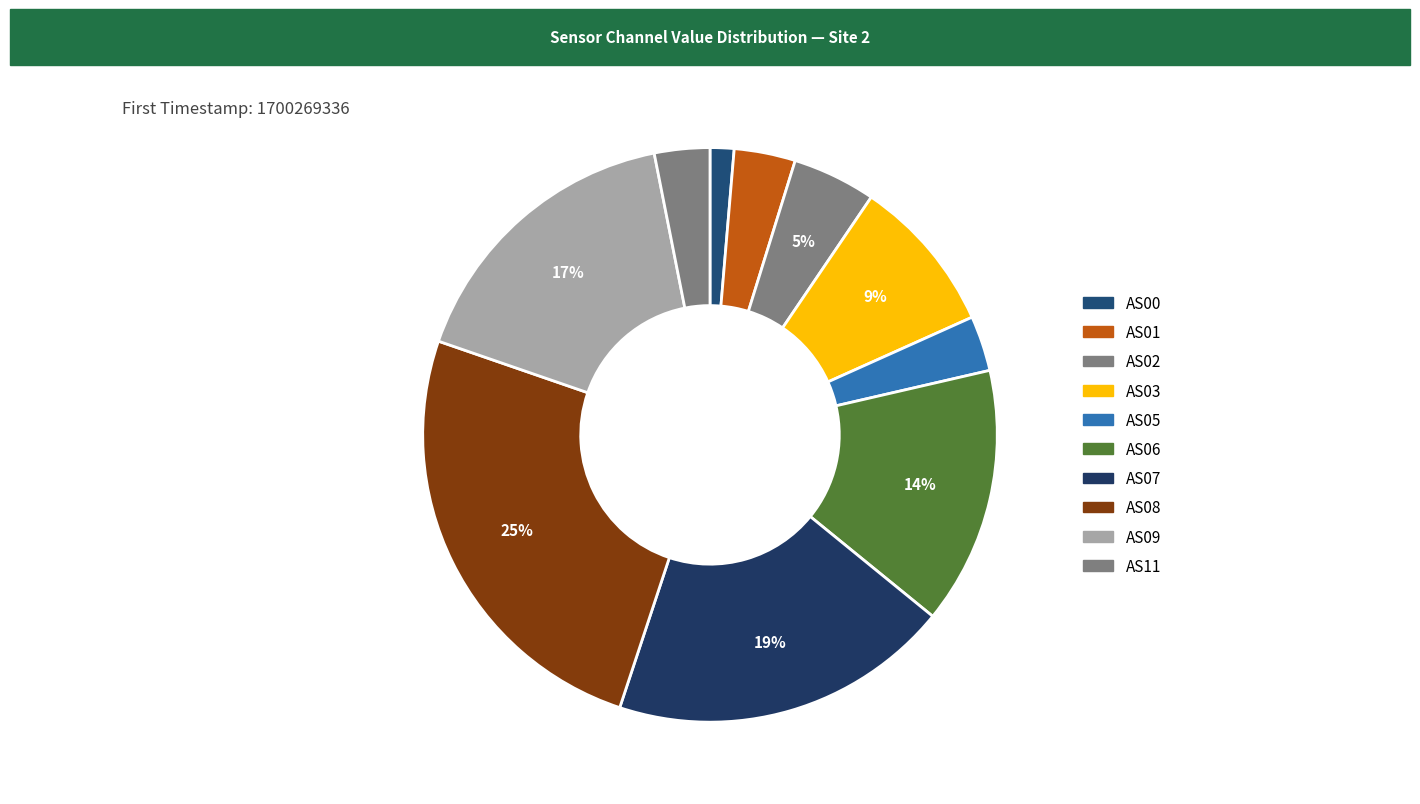

Is AS05 the majority of the pie?

No